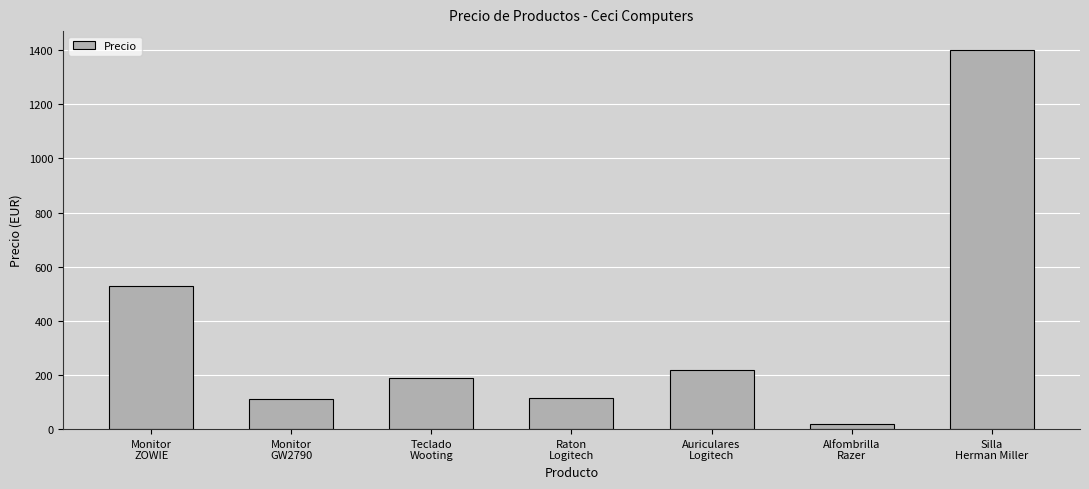

Where does the data first go above 189?

Monitor
ZOWIE